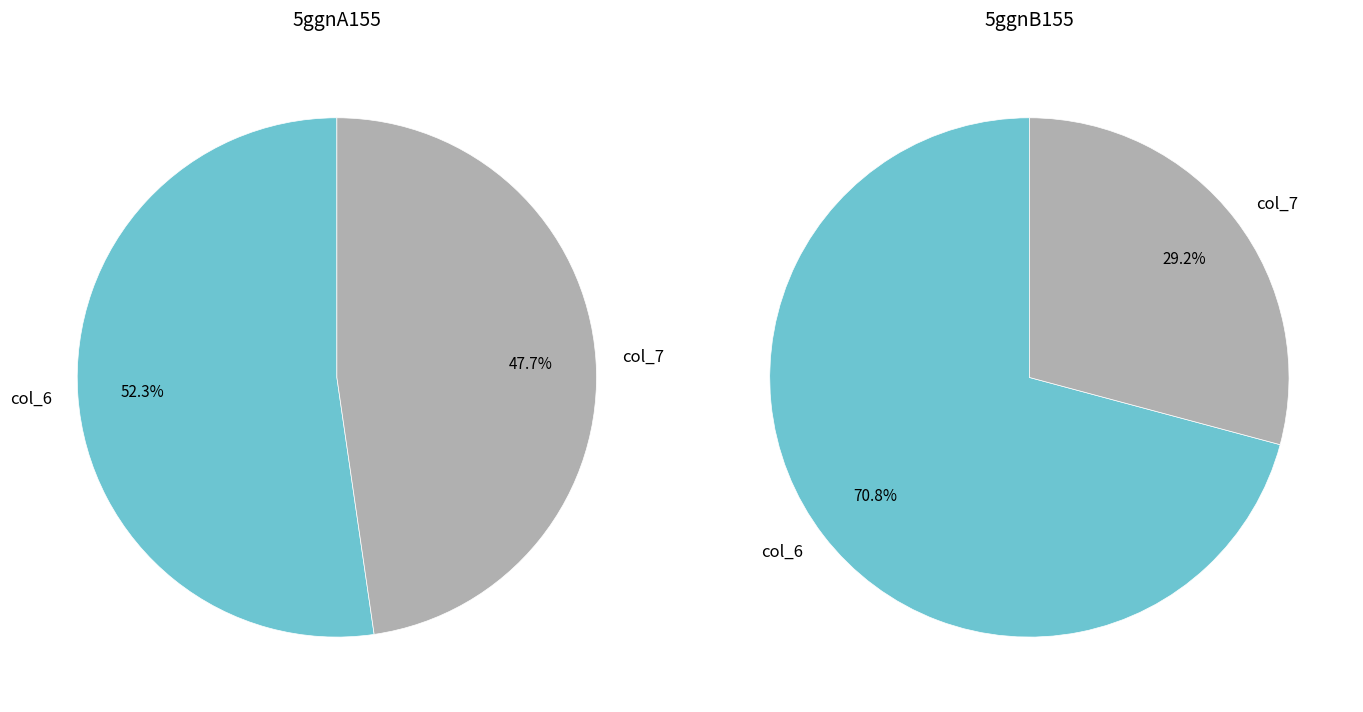

To the nearest percent, what is the average slice percentage?

50%